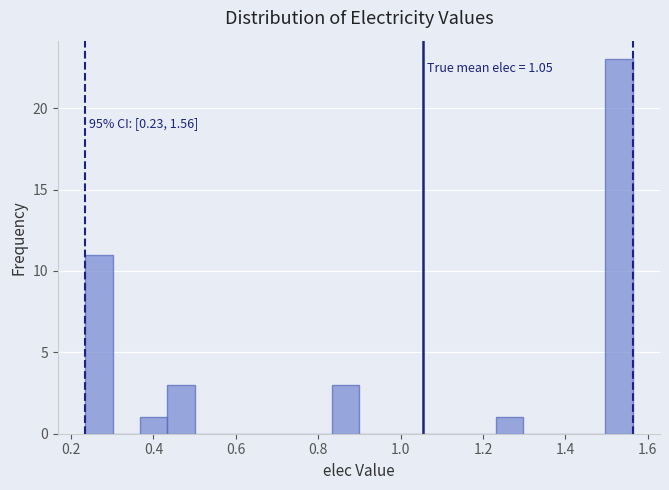

Around what value on the x-axis is the tallest bar? Give the approximate position of its centre, as read against the axis.

1.54